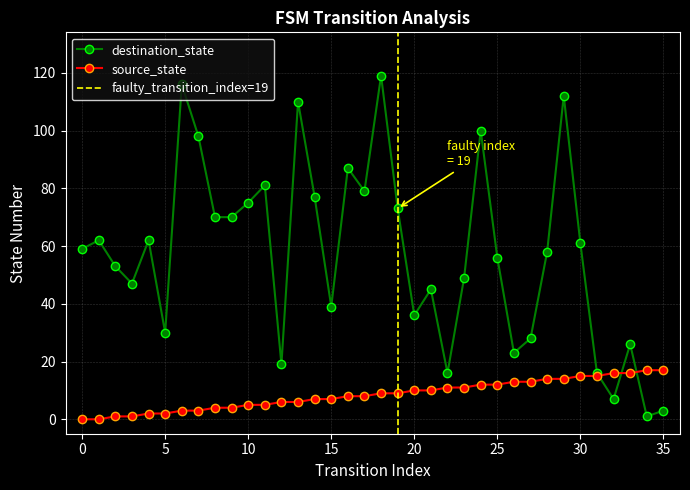

At which label is source_state closest to 8?

16